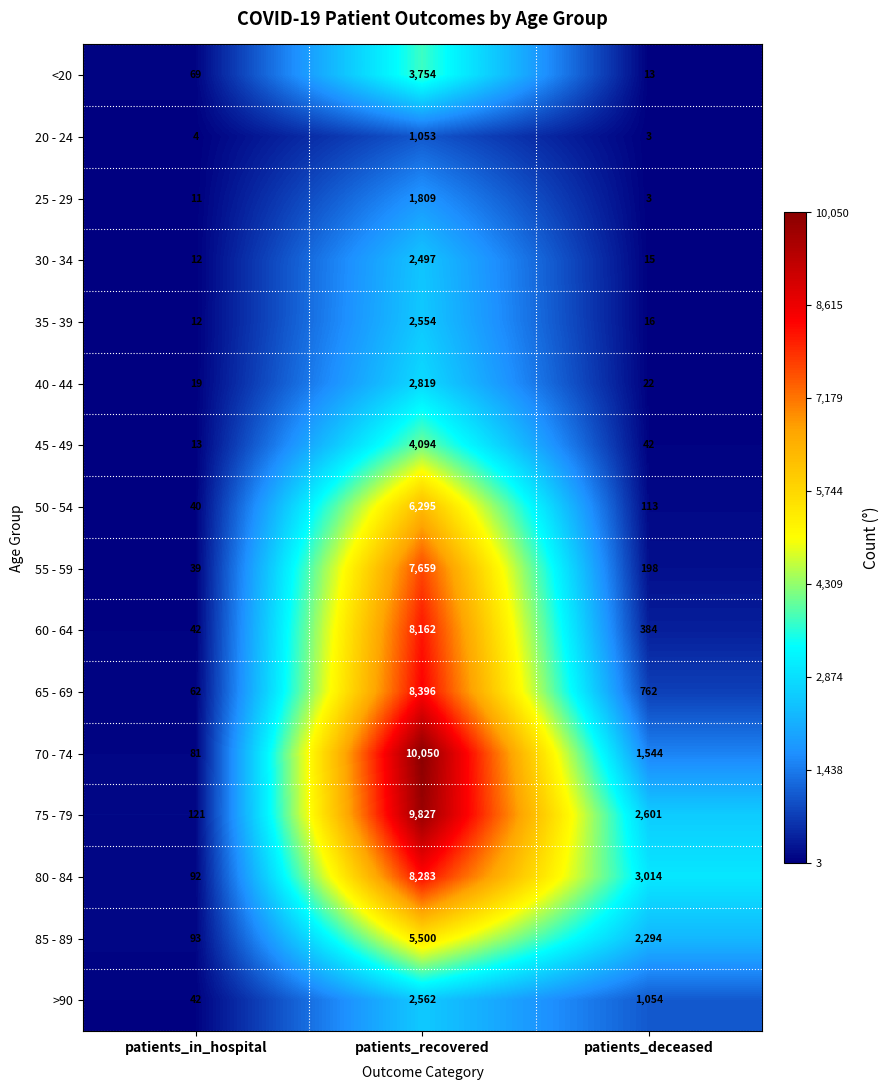

The value of 25 - 29 at patients_in_hospital is 11. True or false?

True